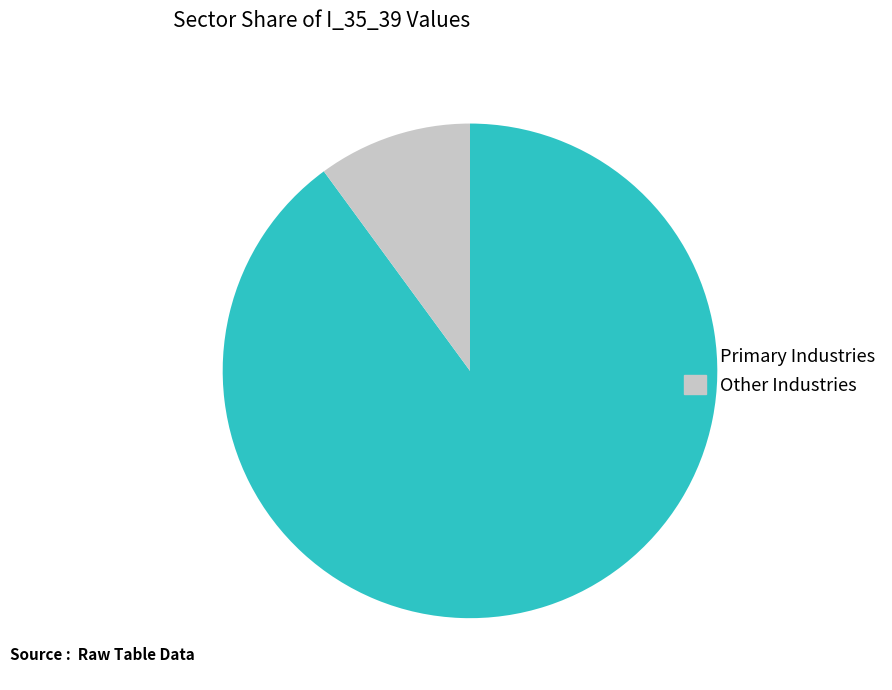

Is there a majority slice in this chart?

Yes